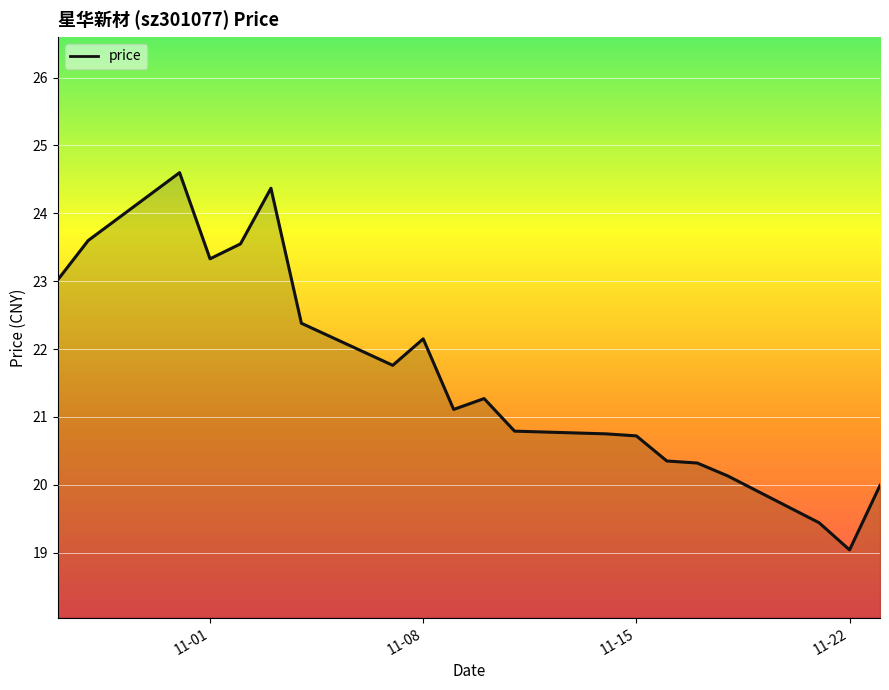

What is the difference between the maximum and minimum values?

5.6